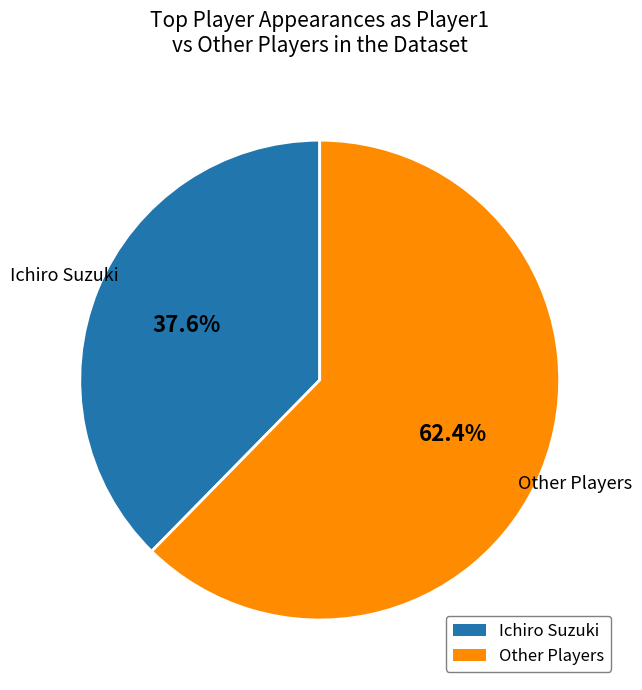

Is there any slice that represents more than half of the pie?

Yes